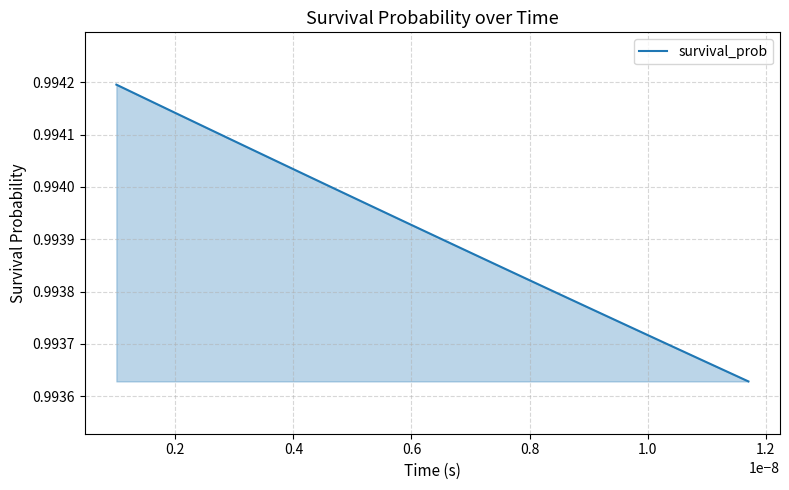

Does the chart have visible grid lines?

Yes